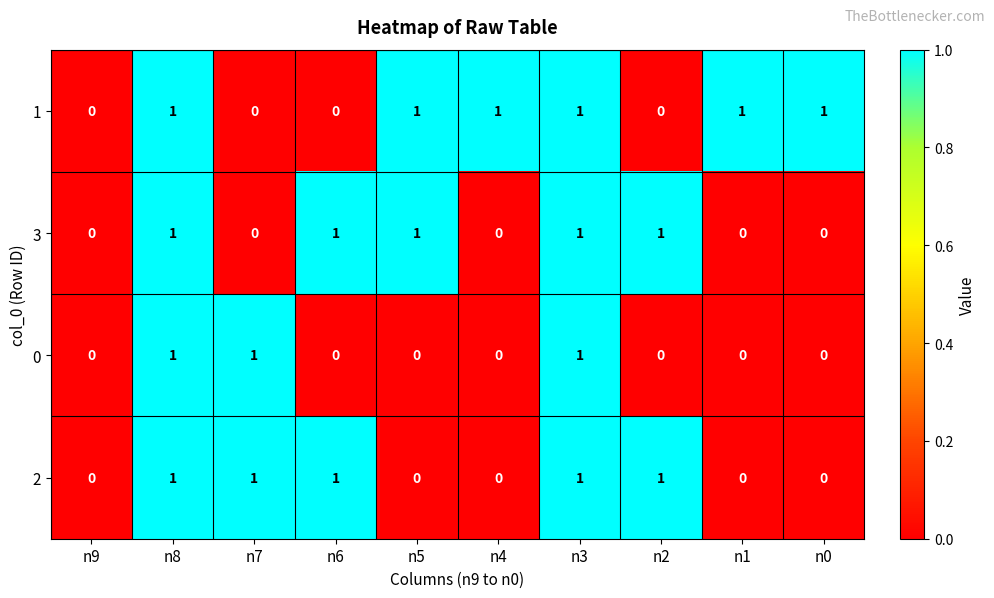

Is it true that 1 equals 0 at n9?

True